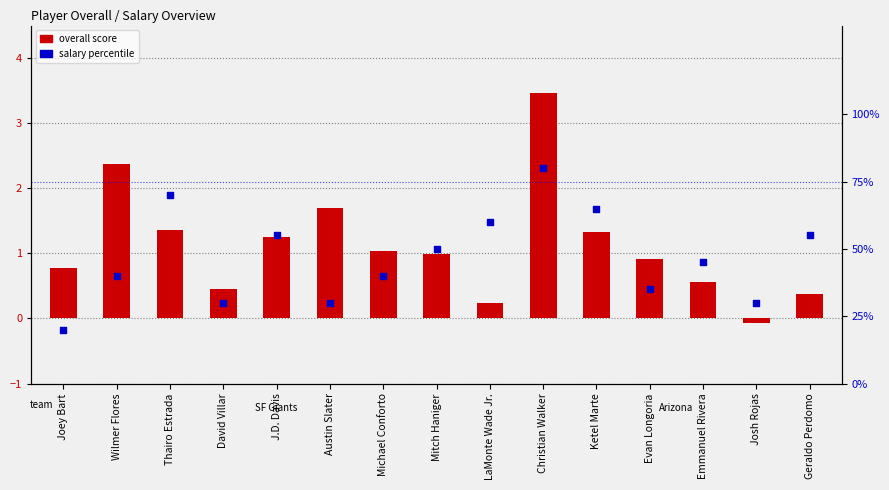

Which series contains the lowest Y value?

overall score